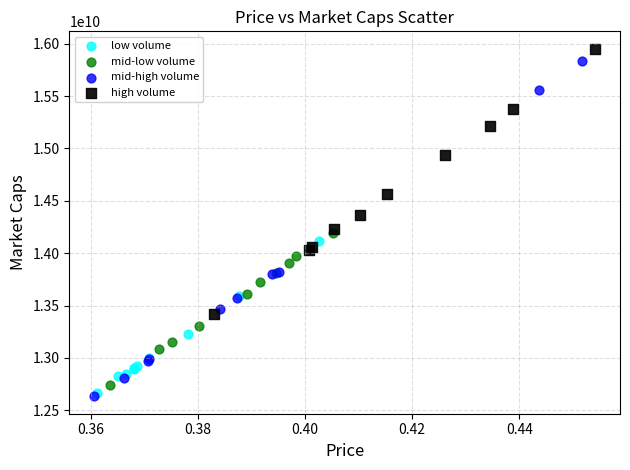

Which series has the widest spread of Y values?

mid-high volume